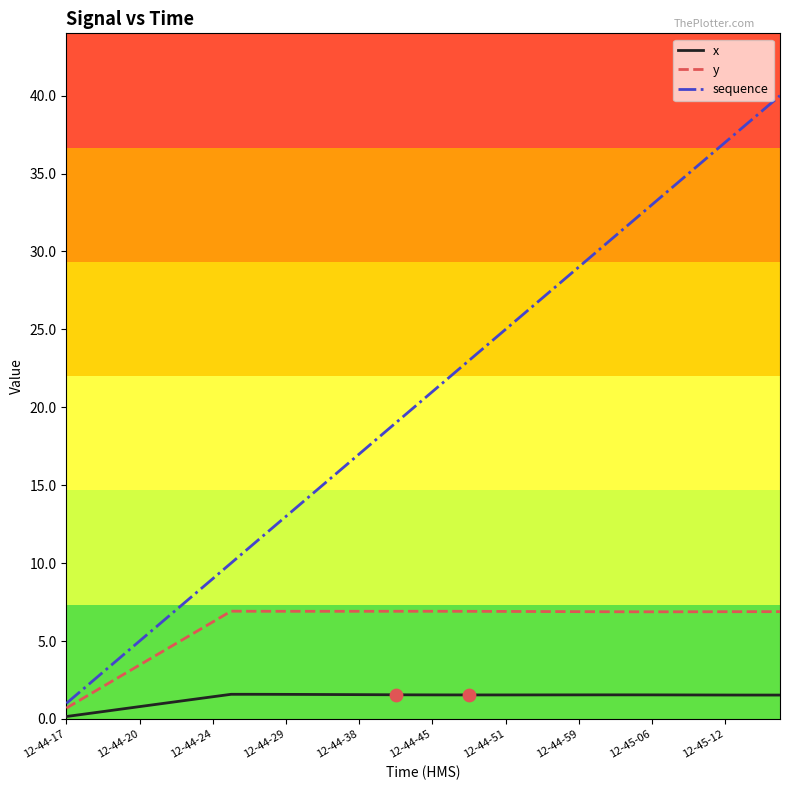

Which series has the largest total across all categories?

sequence